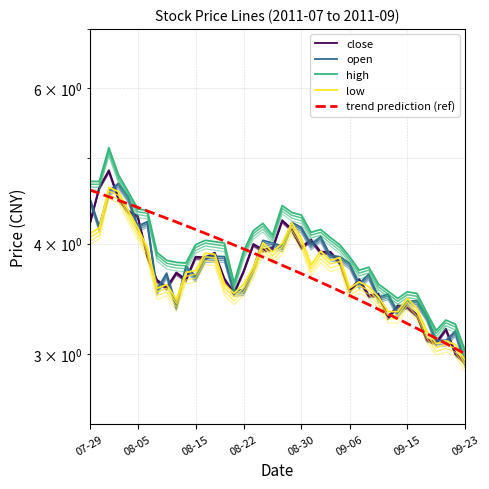

What is the value of the low point at the 37th from the left?

3.1